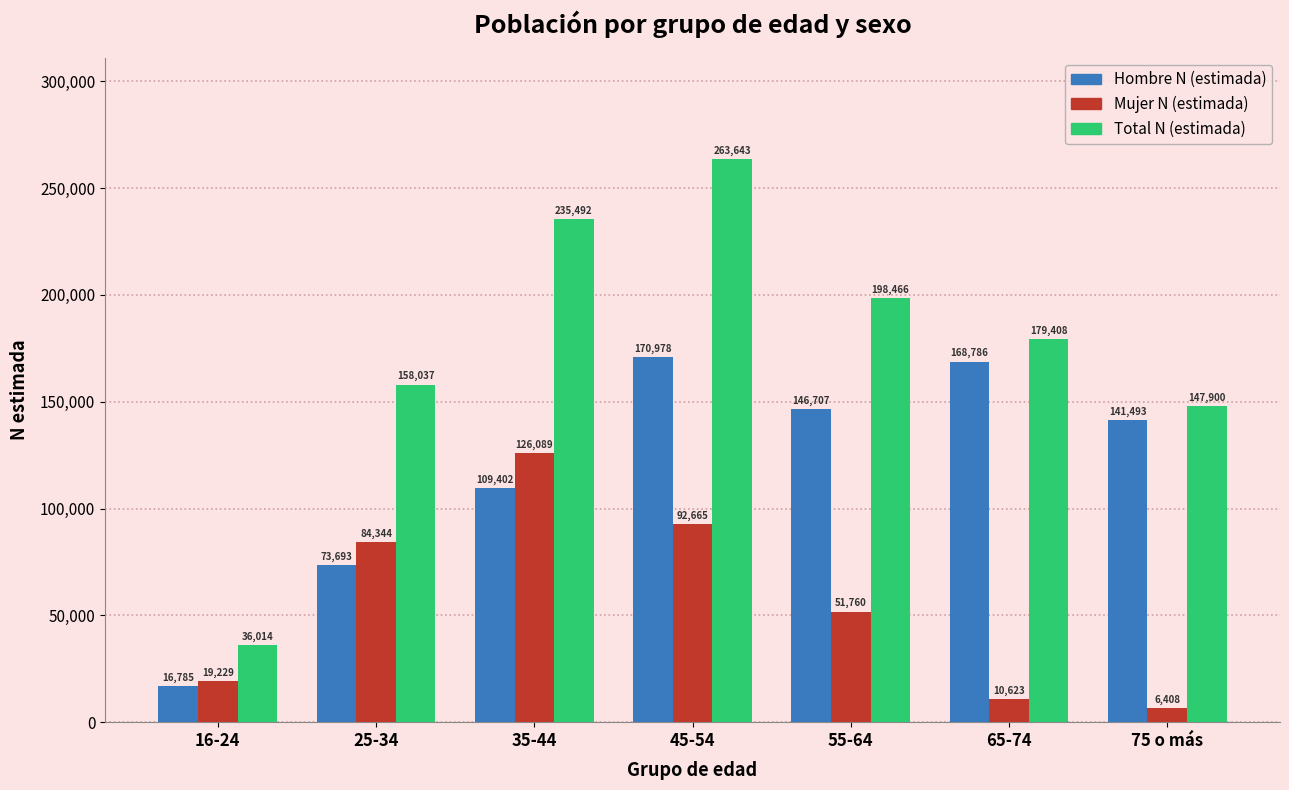

At which label does Total N (estimada) first exceed 179408?

35-44